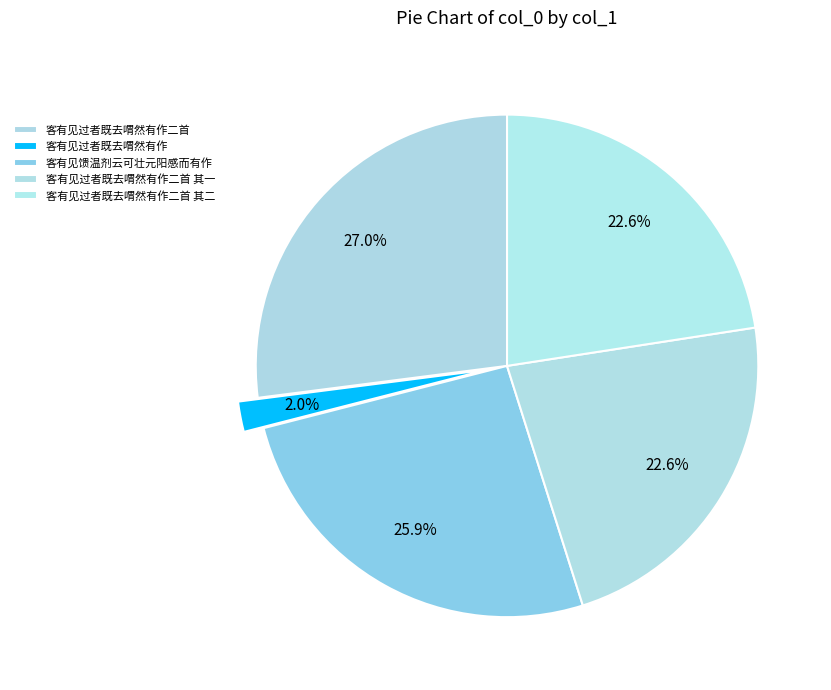

Which category has the biggest portion of the pie?

客有见过者既去喟然有作二首